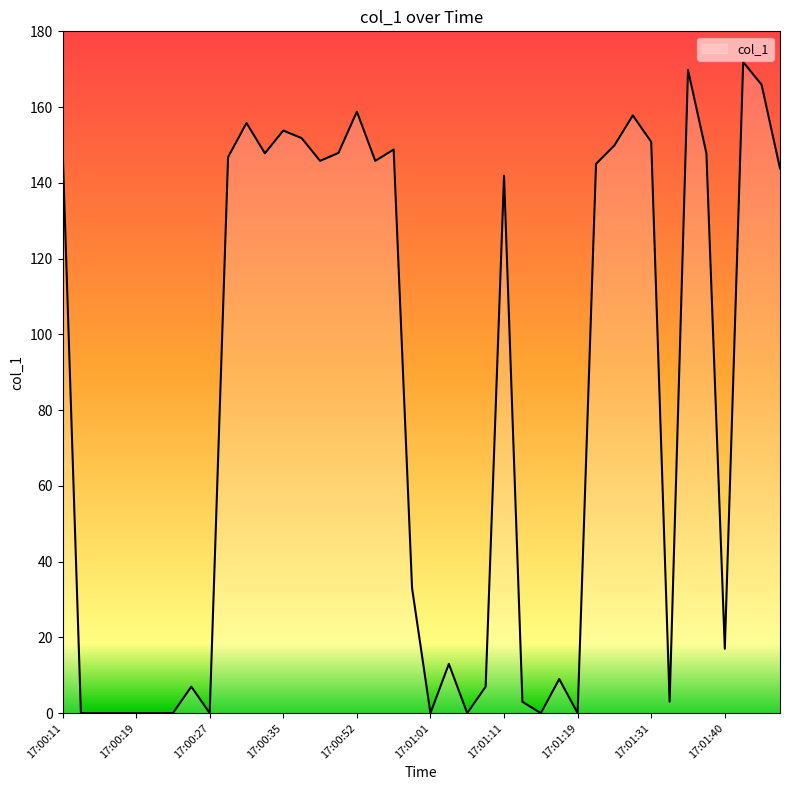

How many lines are shown in the chart?

1